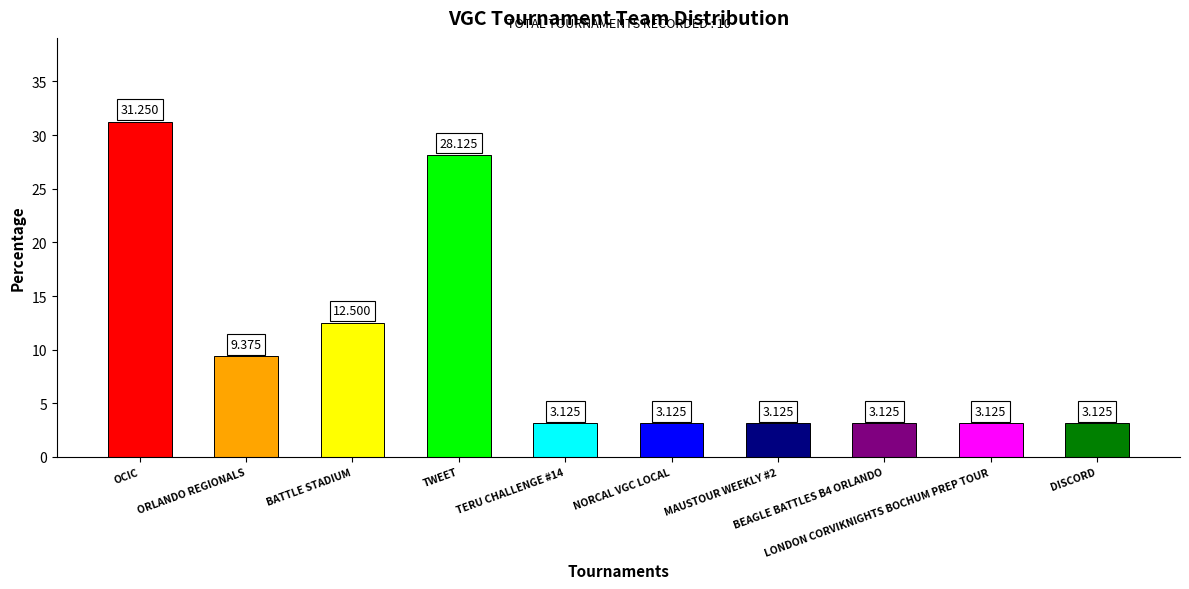

How many bars are there in total?

10